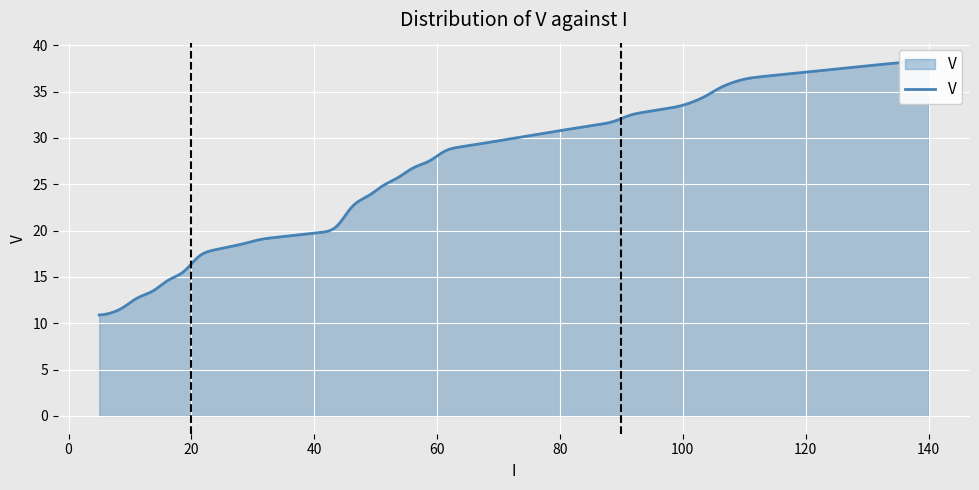

Is it true that the value at 10 is 11.7?

True